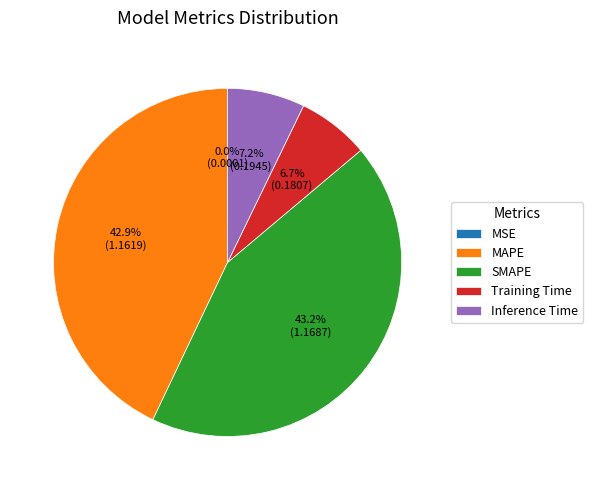

To the nearest percent, what percentage of the pie is Training Time?

7%